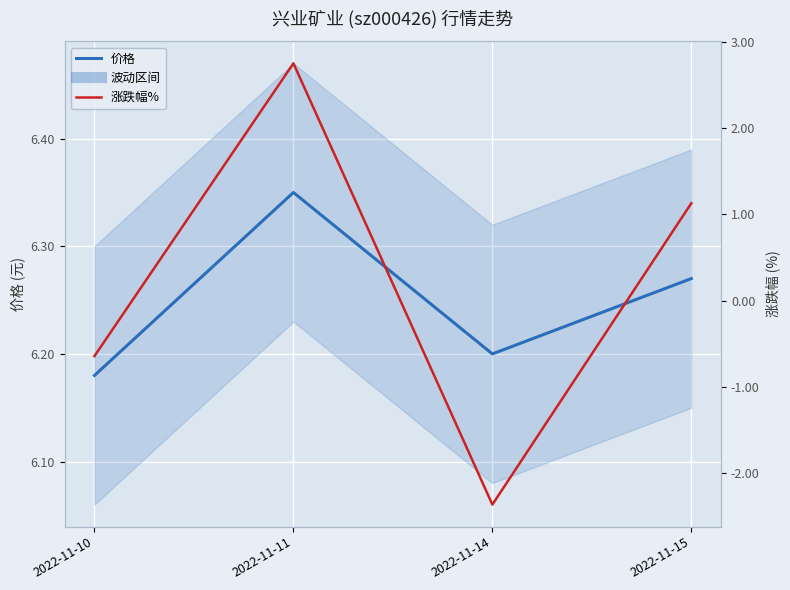

Does the chart display data point markers on the line(s)?

No